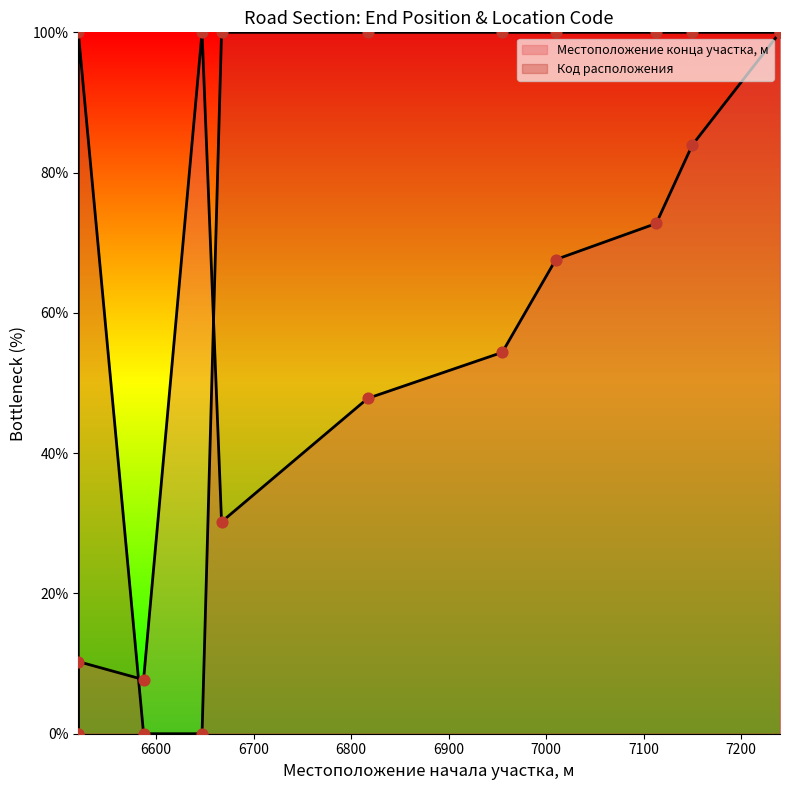

What are all the series names shown in the legend?

Местоположение конца участка, м, Код расположения